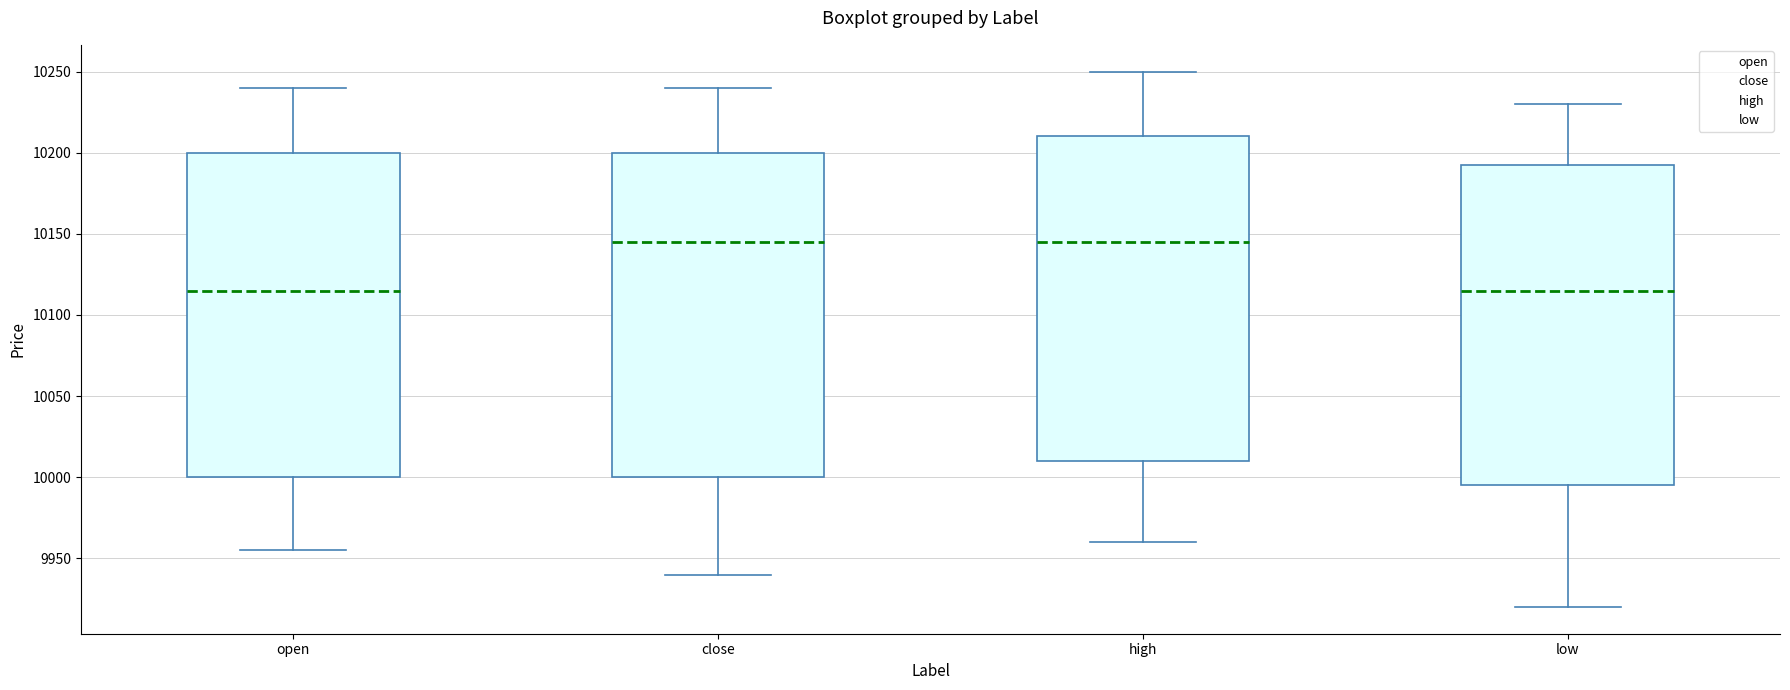

Reading left to right, read every box against the y-axis: the position of its median line, the range the box covers, and the ends of its whiskers. The values are not printed on the chart, so give them approximately, as read against the axis.

open: median 10115, box 10000 to 10200, whiskers 9955 to 10240
close: median 10145, box 10000 to 10200, whiskers 9940 to 10240
high: median 10145, box 10010 to 10210, whiskers 9960 to 10250
low: median 10115, box 9995 to 10195, whiskers 9920 to 10230